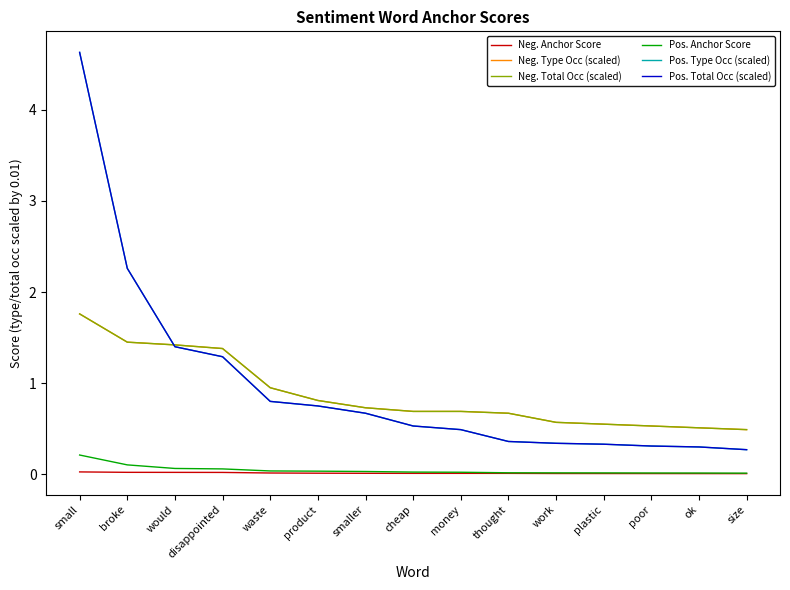

What is the total value across all series at smaller?

2.8